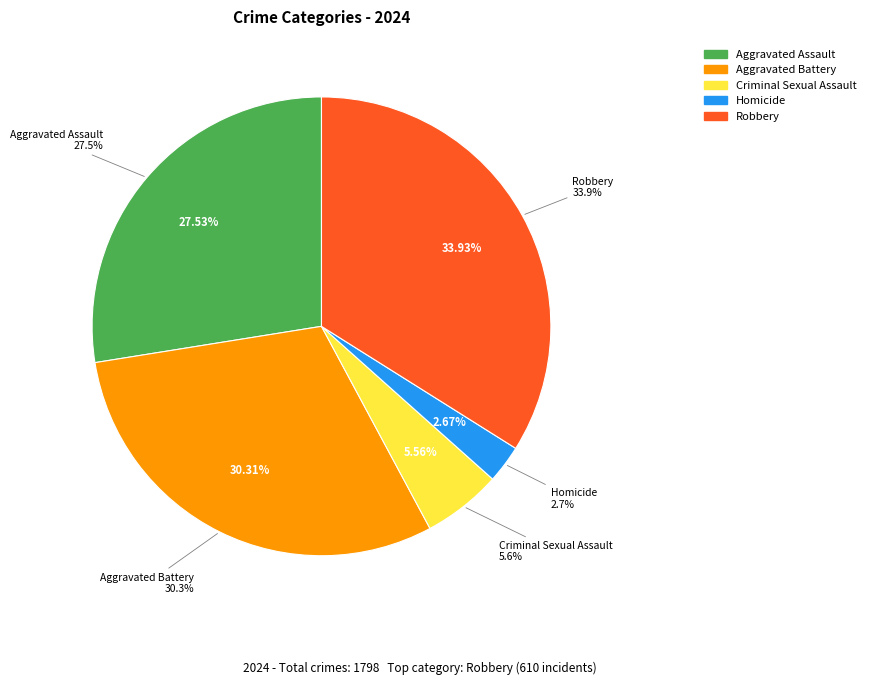

How many slices are in this pie chart?

5